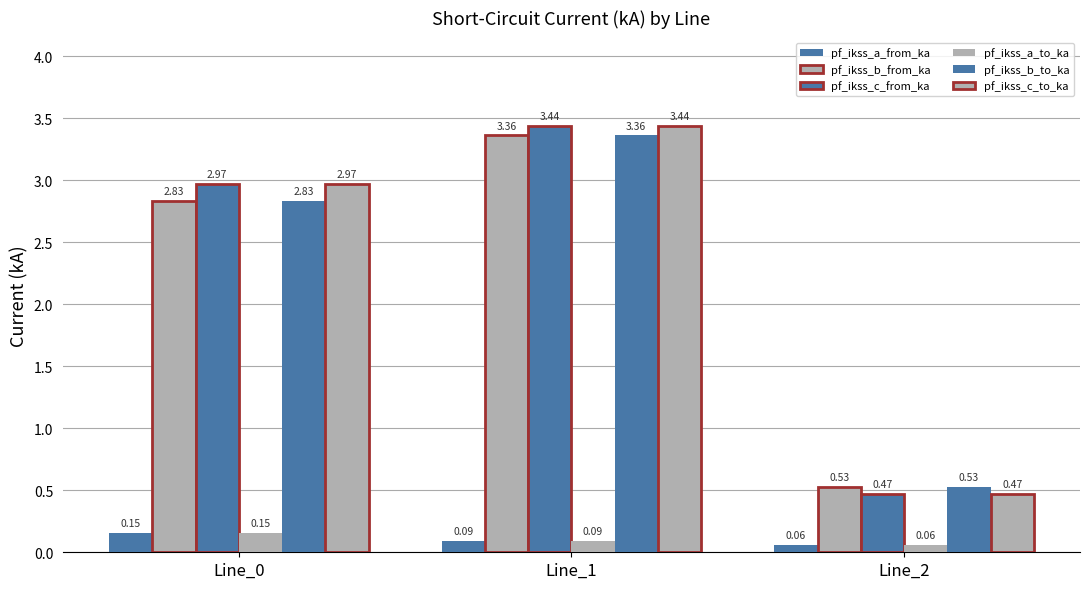

How many bars are there in each group?

6